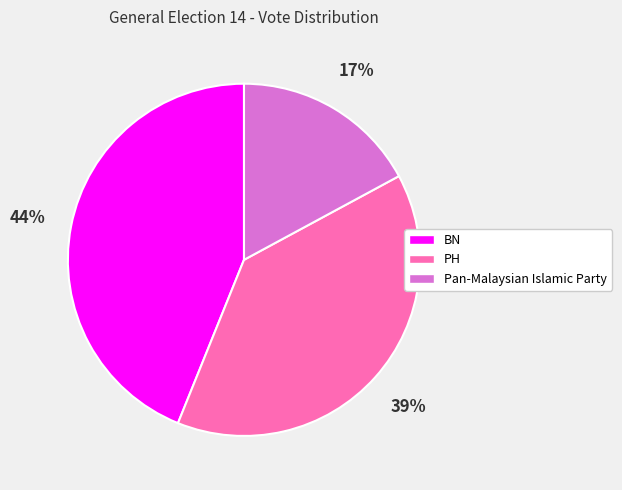

Do BN and Pan-Malaysian Islamic Party together represent more than half of the pie?

Yes